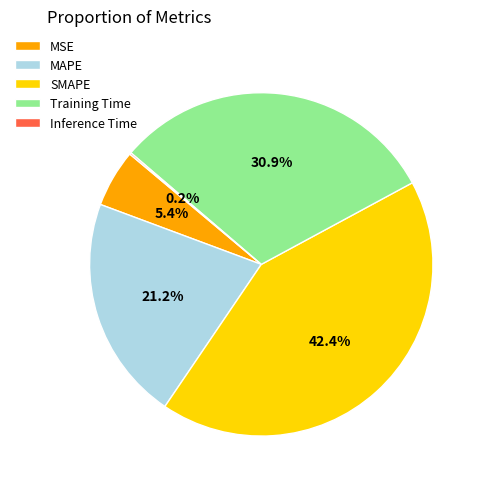

Which has a higher value, MAPE or Training Time?

Training Time